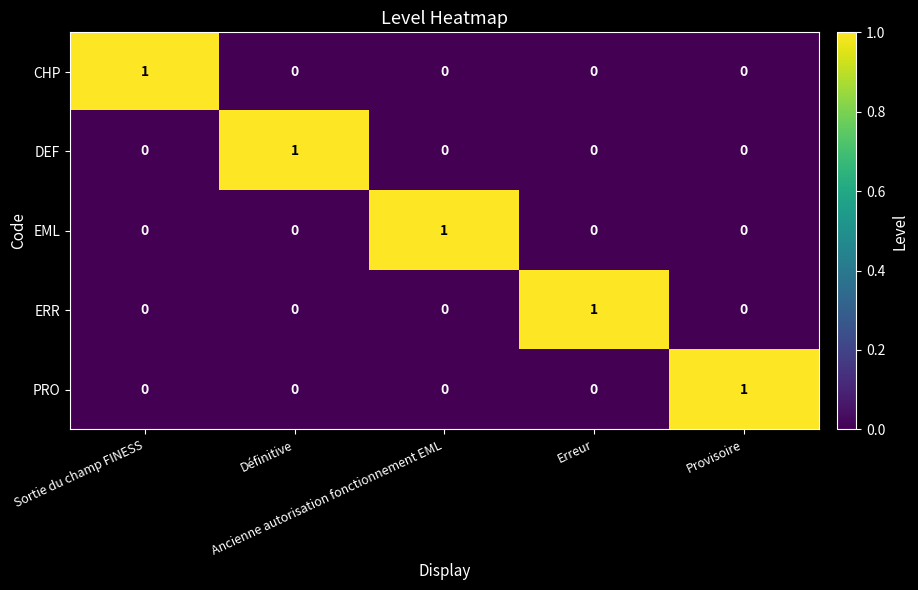

Count the DEF values in the range 0 to 1.

5